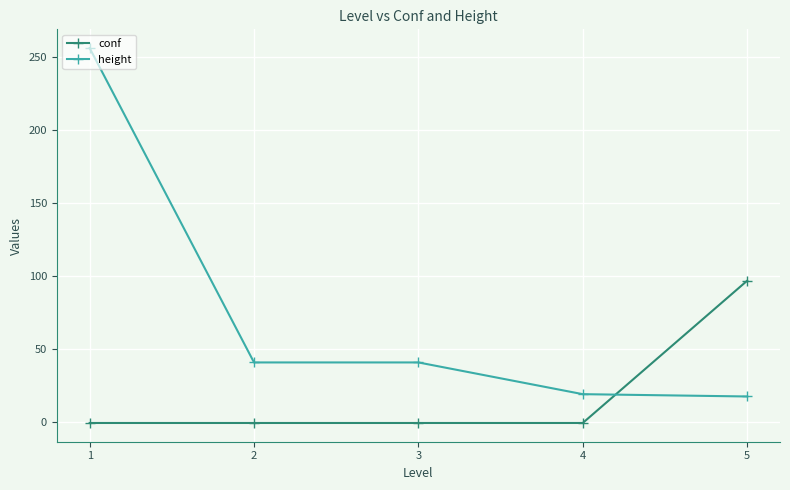

How many intersections are there between height and conf?

1